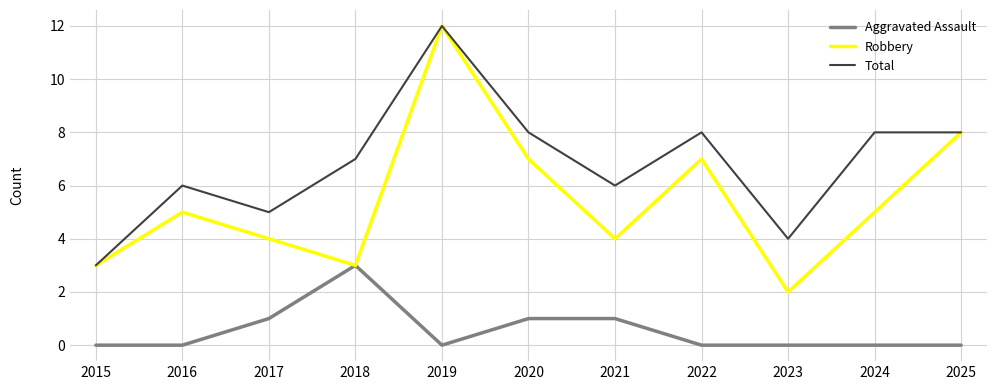

List the series in order of their overall mean, highest first.

Total, Robbery, Aggravated Assault